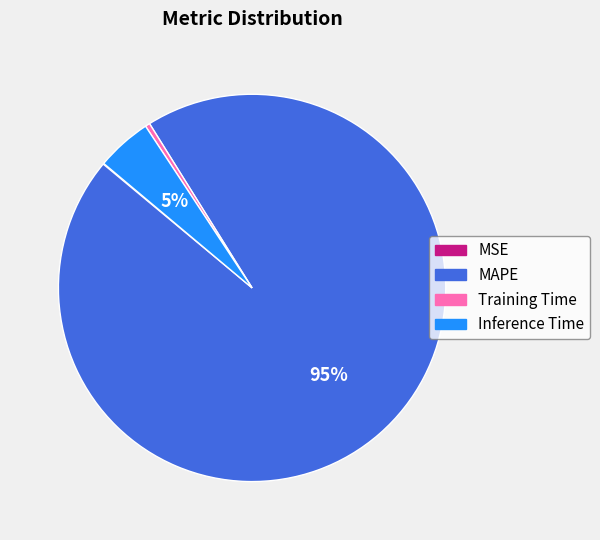

What is the largest slice in the pie chart?

MAPE